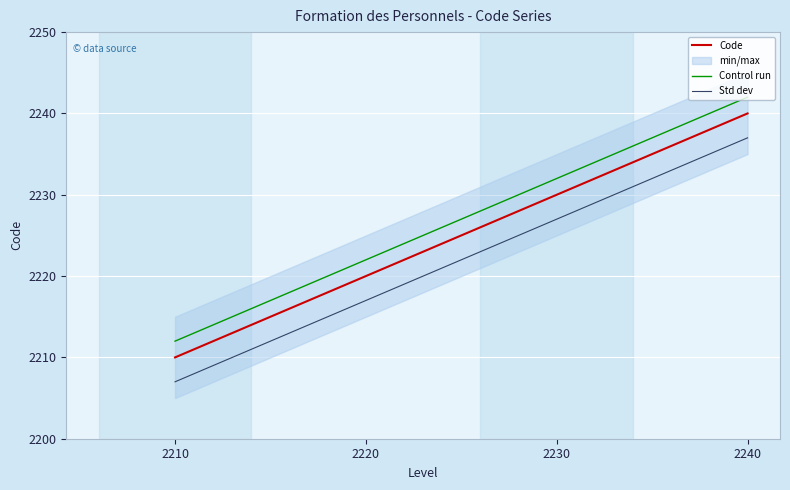

What is the sum of all Code values?

8900